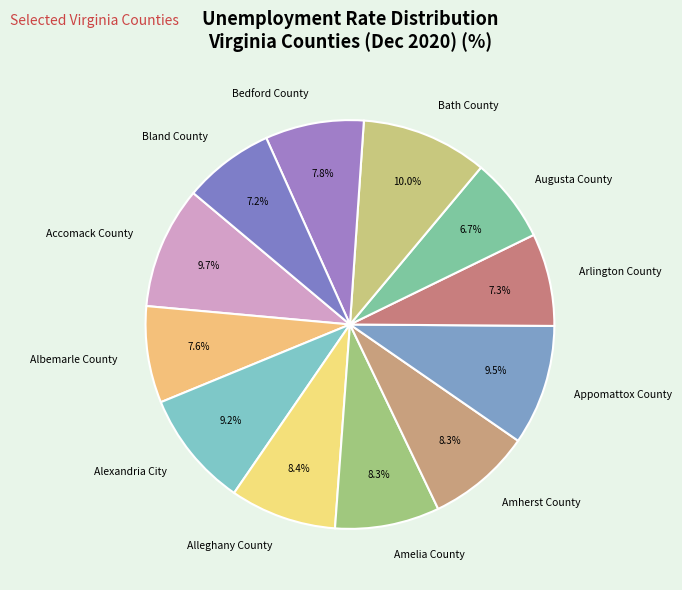

What is the ratio of the value at Albemarle County to the value at Appomattox County?

0.8